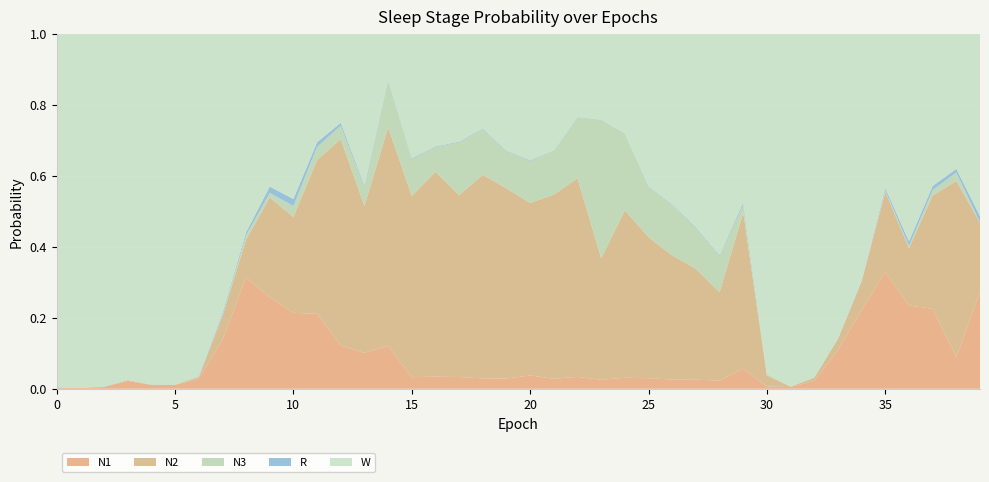

Reading left to right, what are all the values shown in this chart?

N1: 0.0	0.0	0.0	0.0	0.0	0.0	0.0	0.1	0.3	0.3	0.2	0.2	0.1	0.1	0.1	0.0	0.0	0.0	0.0	0.0	0.0	0.0	0.0	0.0	0.0	0.0	0.0	0.0	0.0	0.1	0.0	0.0	0.0	0.1	0.2	0.3	0.2	0.2	0.1	0.3
N2: 0.0	0.0	0.0	0.0	0.0	0.0	0.0	0.1	0.1	0.3	0.3	0.4	0.6	0.4	0.6	0.5	0.6	0.5	0.6	0.5	0.5	0.5	0.6	0.3	0.5	0.4	0.3	0.3	0.2	0.4	0.0	0.0	0.0	0.0	0.1	0.2	0.2	0.3	0.5	0.2
N3: 0.0	0.0	0.0	0.0	0.0	0.0	0.0	0.0	0.0	0.0	0.0	0.0	0.0	0.1	0.1	0.1	0.1	0.1	0.1	0.1	0.1	0.1	0.2	0.4	0.2	0.1	0.1	0.1	0.1	0.0	0.0	0.0	0.0	0.0	0.0	0.0	0.0	0.0	0.0	0.0
R: 0.0	0.0	0.0	0.0	0.0	0.0	0.0	0.0	0.0	0.0	0.0	0.0	0.0	0.0	0.0	0.0	0.0	0.0	0.0	0.0	0.0	0.0	0.0	0.0	0.0	0.0	0.0	0.0	0.0	0.0	0.0	0.0	0.0	0.0	0.0	0.0	0.0	0.0	0.0	0.0
W: 1.0	1.0	1.0	1.0	1.0	1.0	1.0	0.8	0.6	0.4	0.5	0.3	0.3	0.4	0.1	0.4	0.3	0.3	0.3	0.3	0.4	0.3	0.2	0.2	0.3	0.4	0.5	0.5	0.6	0.5	1.0	1.0	1.0	0.9	0.7	0.4	0.6	0.4	0.4	0.5